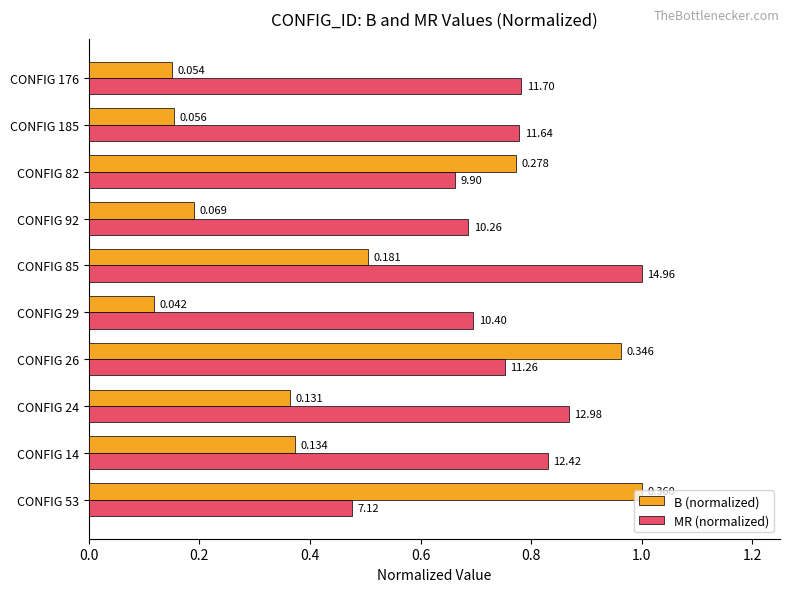

What are all the series names shown in the legend?

B (normalized), MR (normalized)